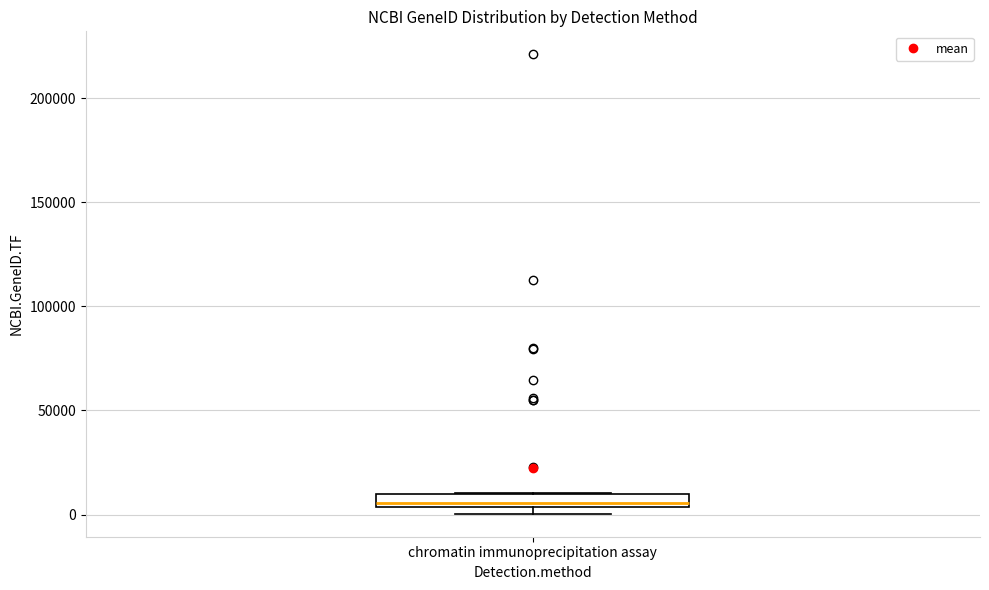

Where is the upper edge of the box for chromatin immunoprecipitation assay on the y-axis? The values are not printed on the chart, so give them approximately, as read against the axis.

10000